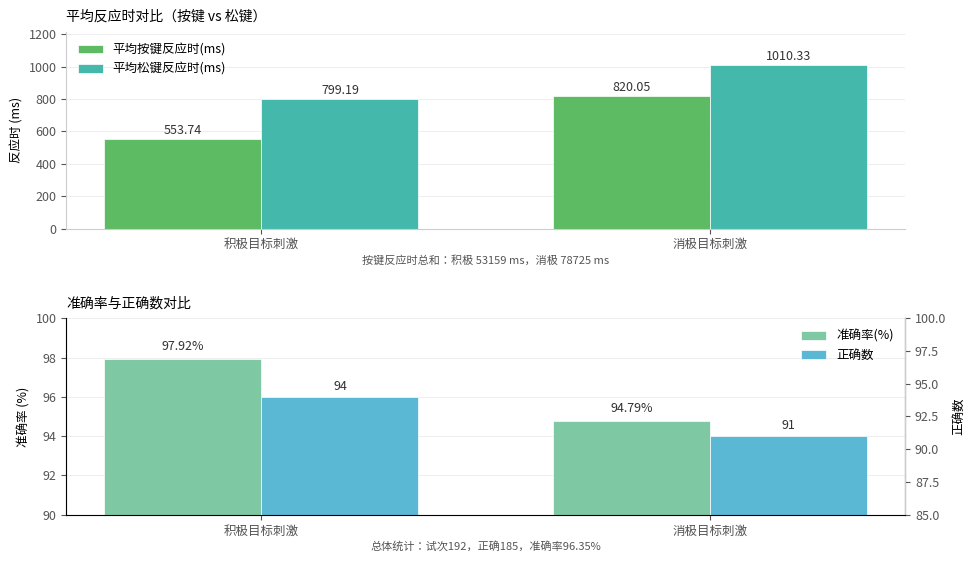

What is the difference between the maximum and minimum values in the 平均按键反应时(ms) series?

266.3